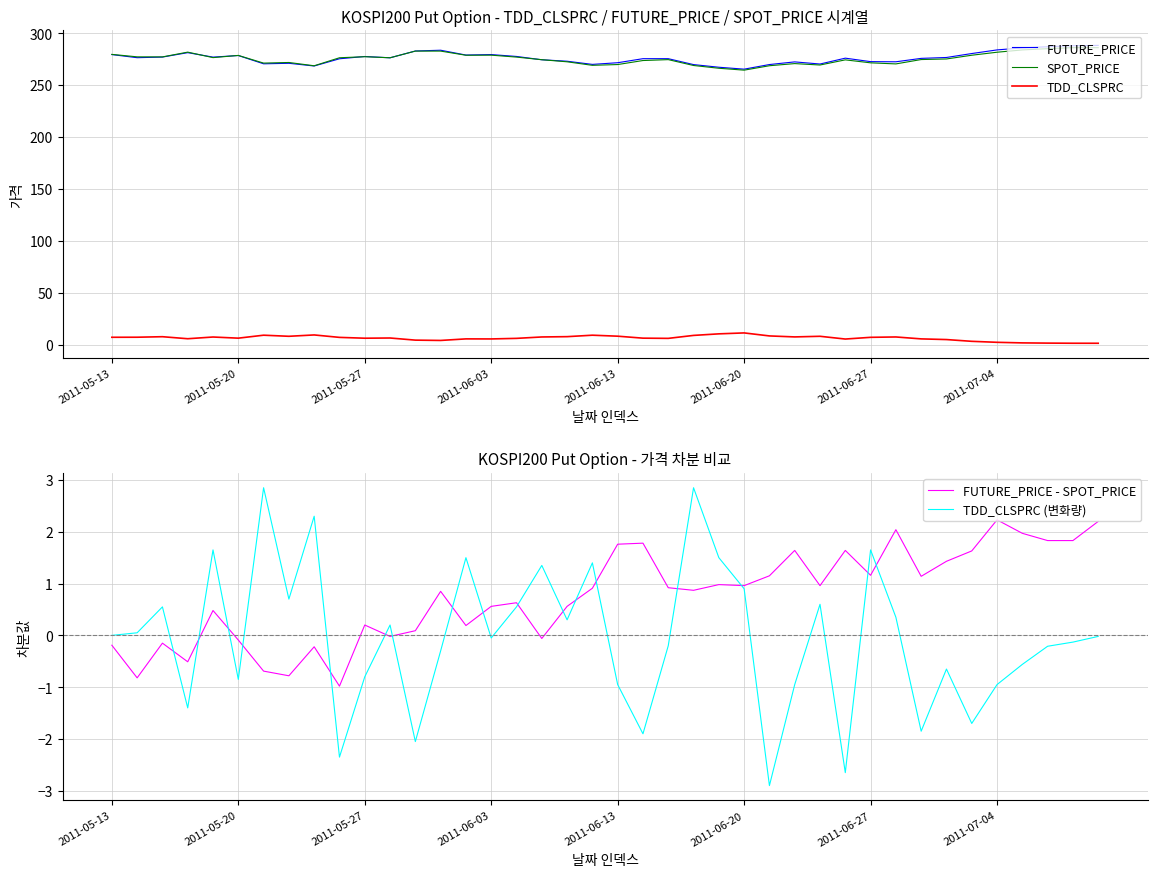

What is the highest value of the TDD_CLSPRC (변화량) series?

2.9